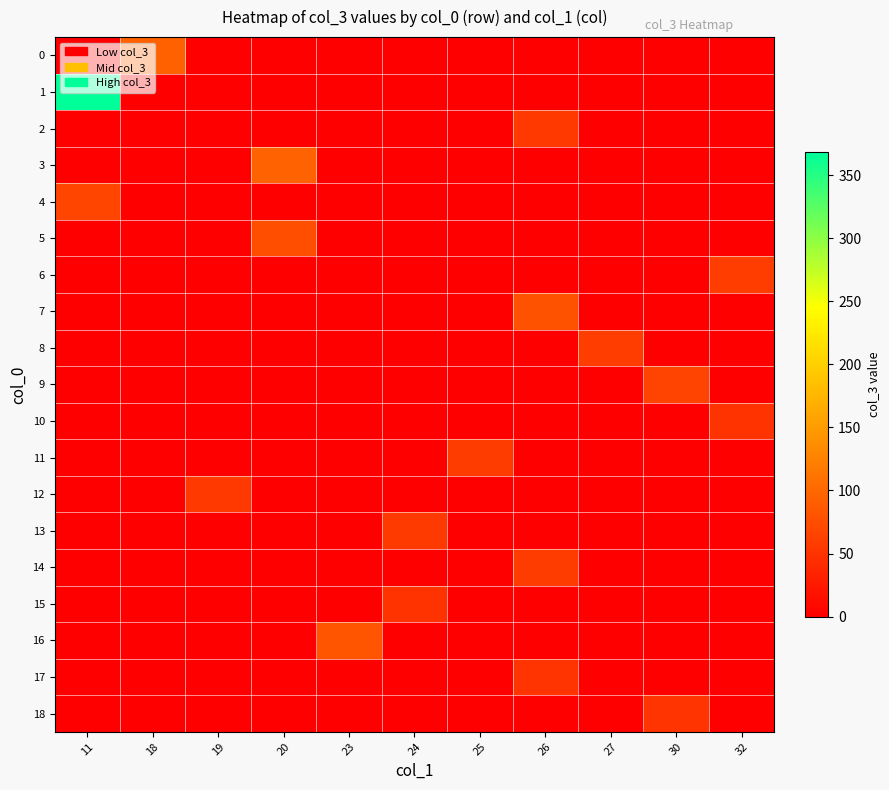

What is the total value across all series at 26?

245